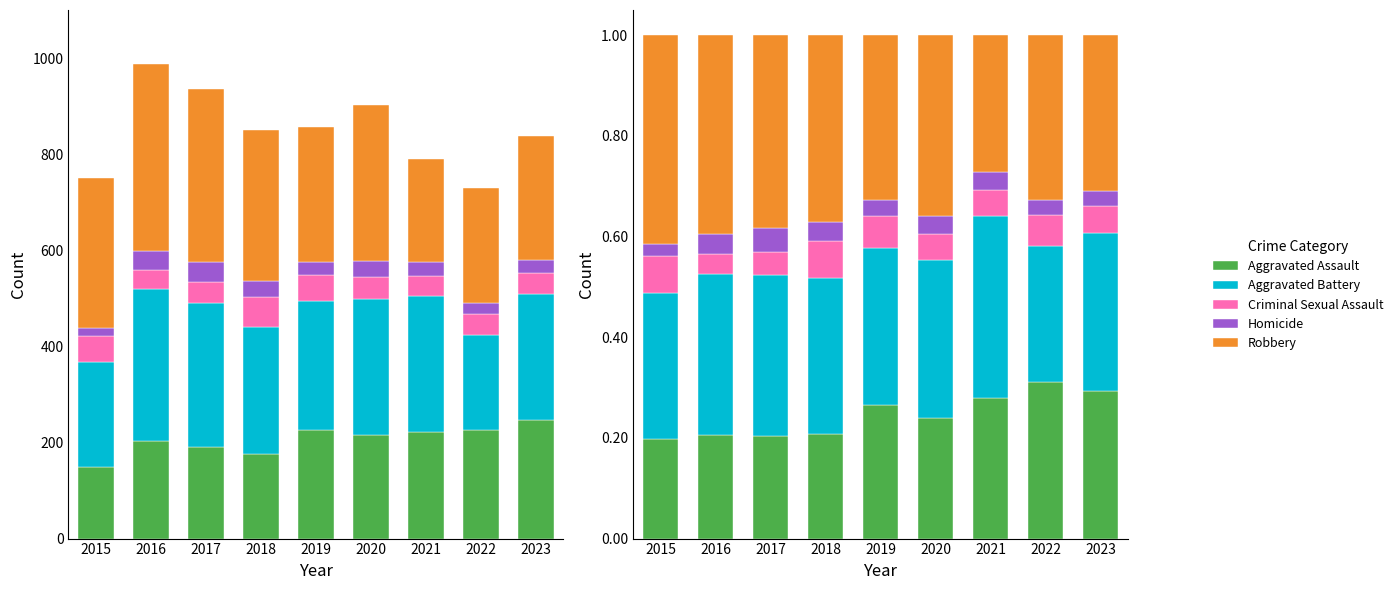

What is the difference between the second highest and minimum values in the Aggravated Assault series?

0.1